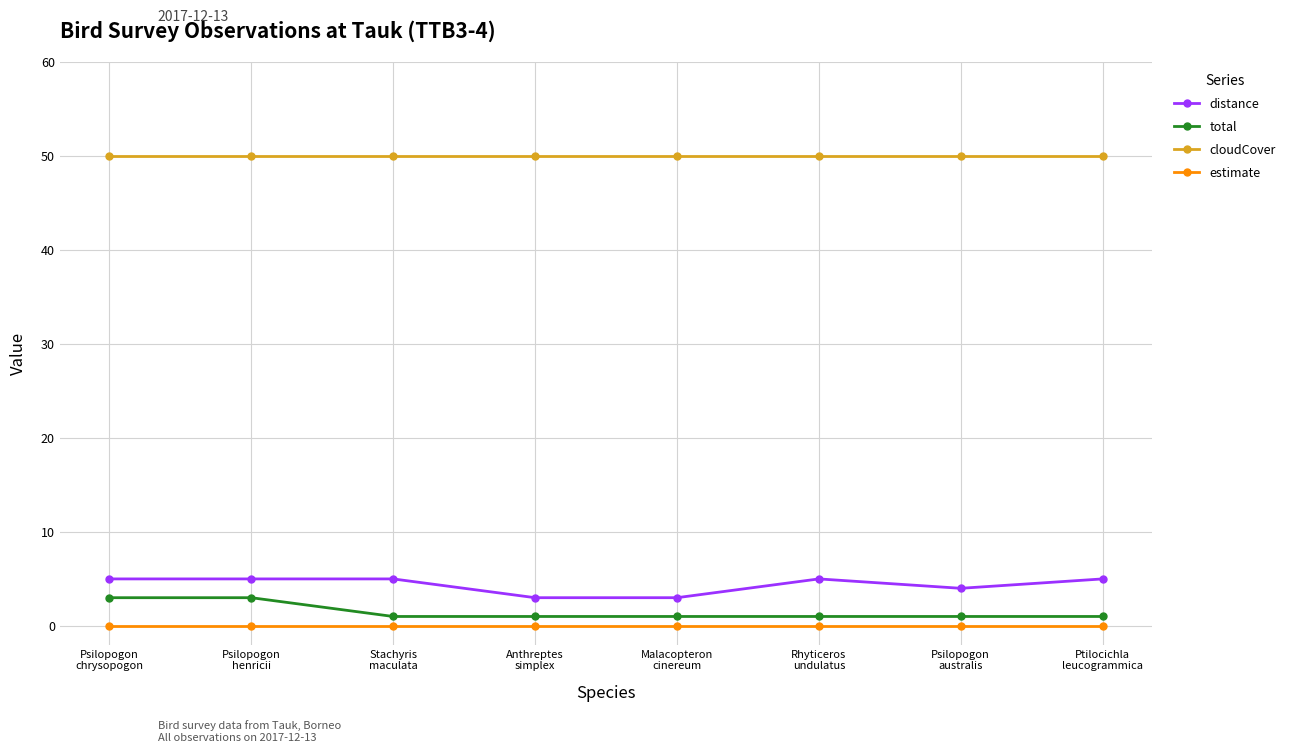

How many values in the distance series are below 5?

3